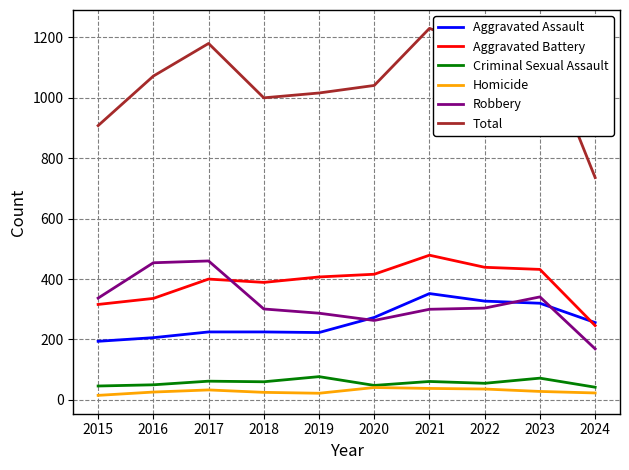

What is the smallest value displayed?

15